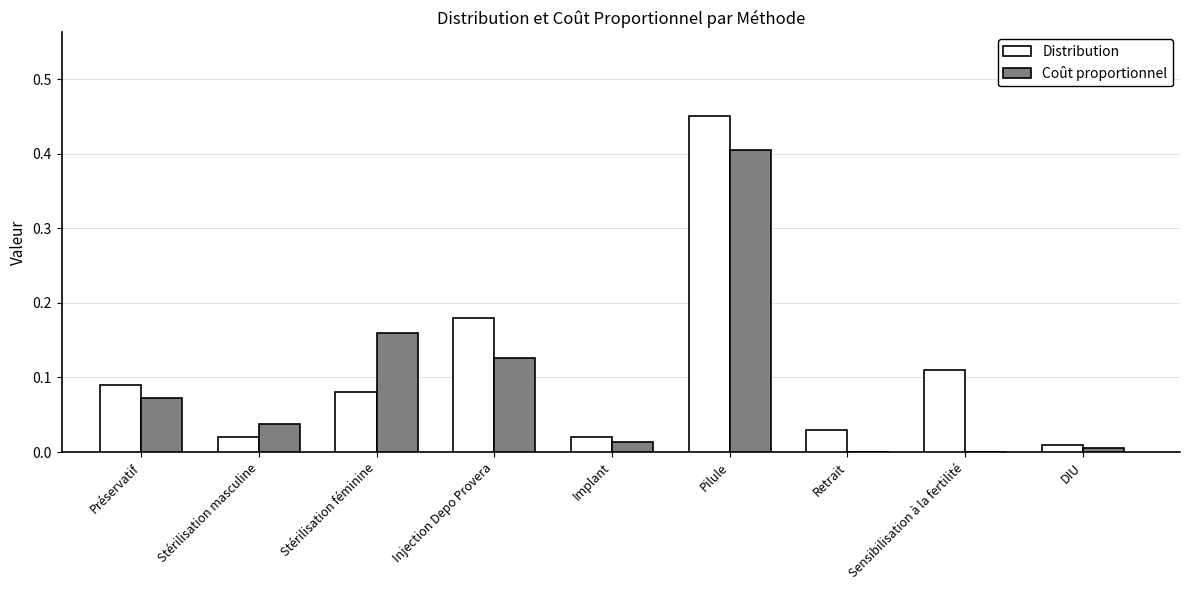

What is the sum of all Distribution values?

1.0